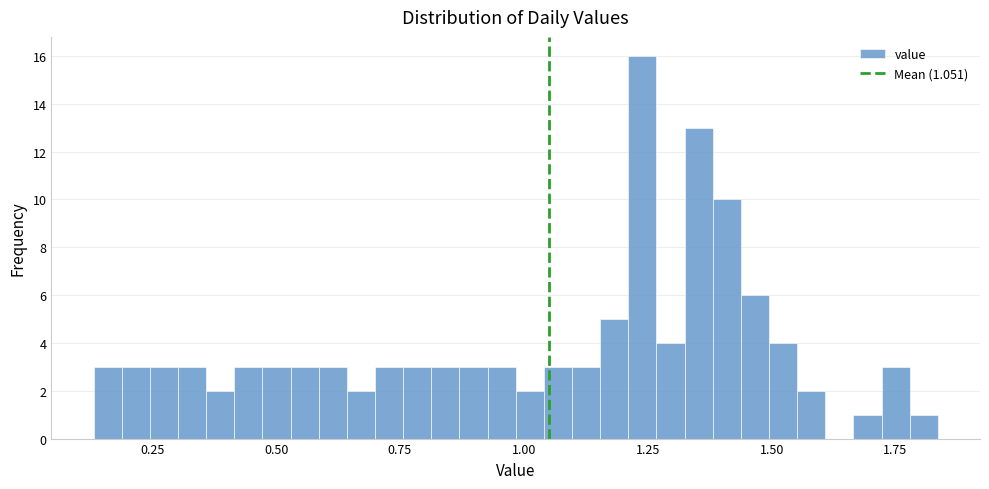

Read against the x-axis, roughly where is the centre of the tallest bar?

1.25